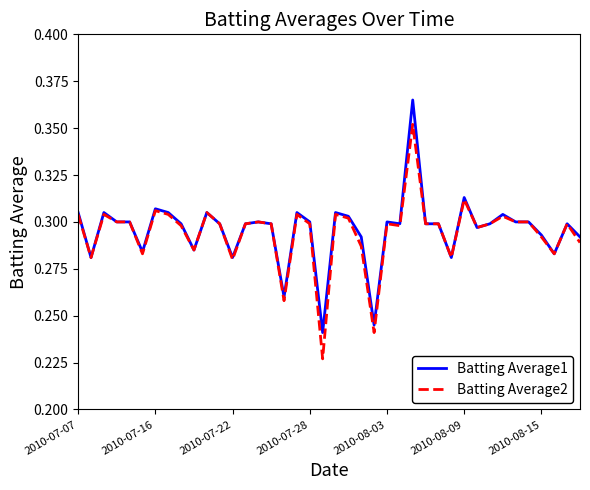

Rank the series by their maximum value, from highest to lowest.

Batting Average1, Batting Average2